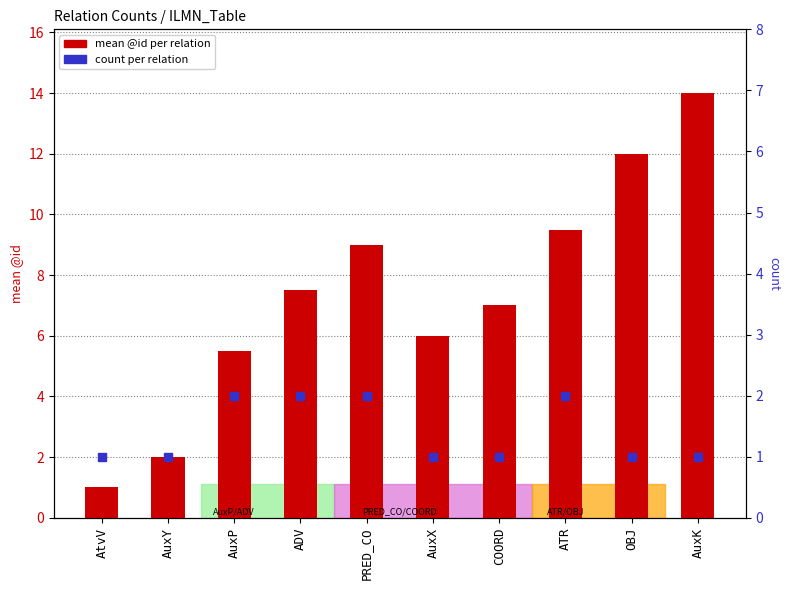

Which series has the largest total across all categories?

mean @id per relation